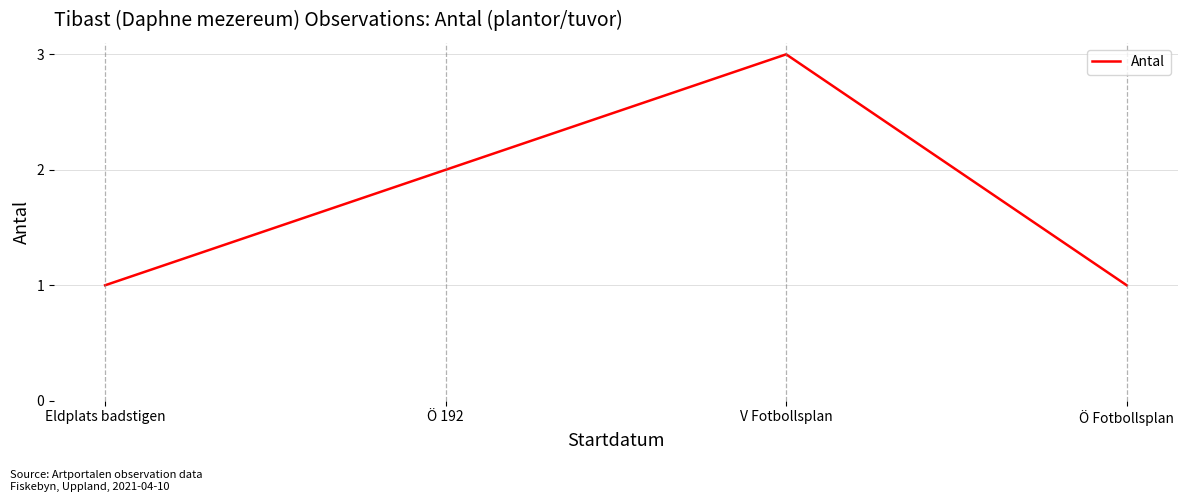

What is the greatest value displayed?

3